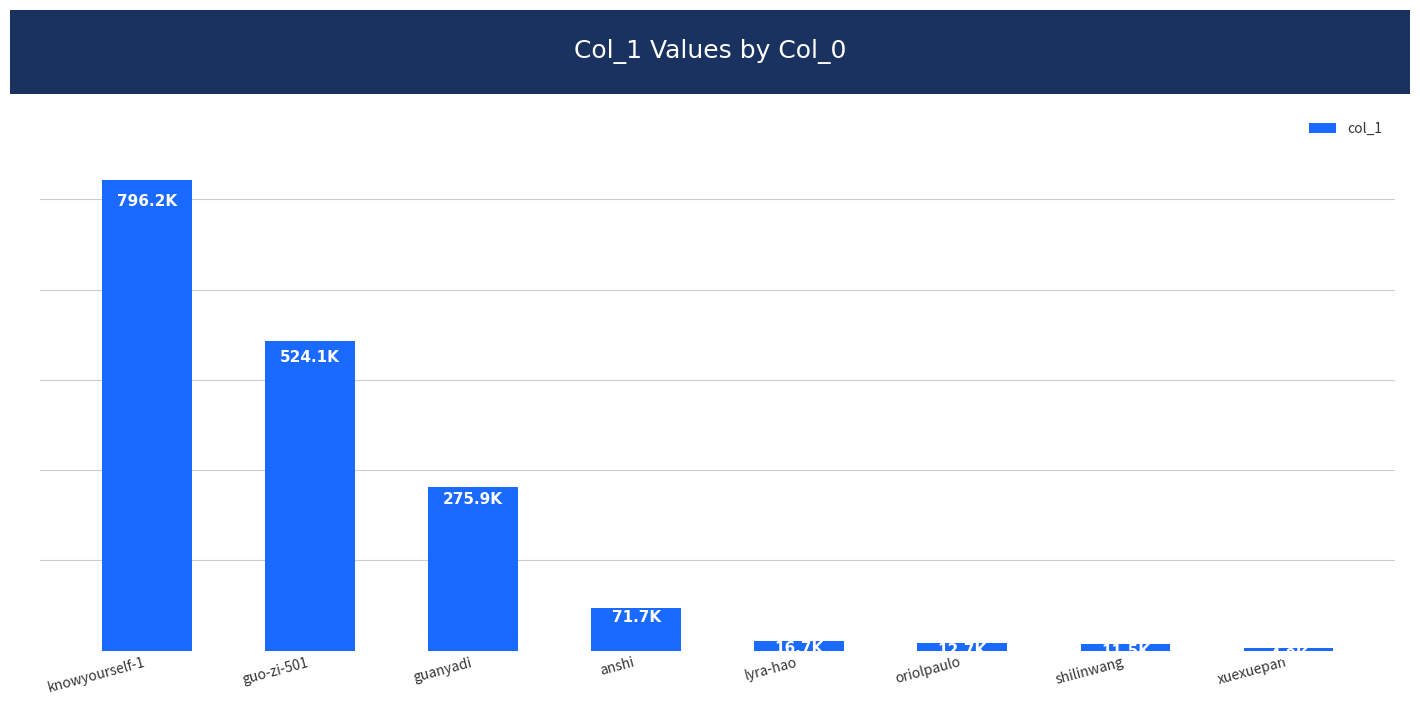

Rank the categories by value from lowest to highest.

xuexuepan, shilinwang, oriolpaulo, lyra-hao, anshi, guanyadi, guo-zi-501, knowyourself-1